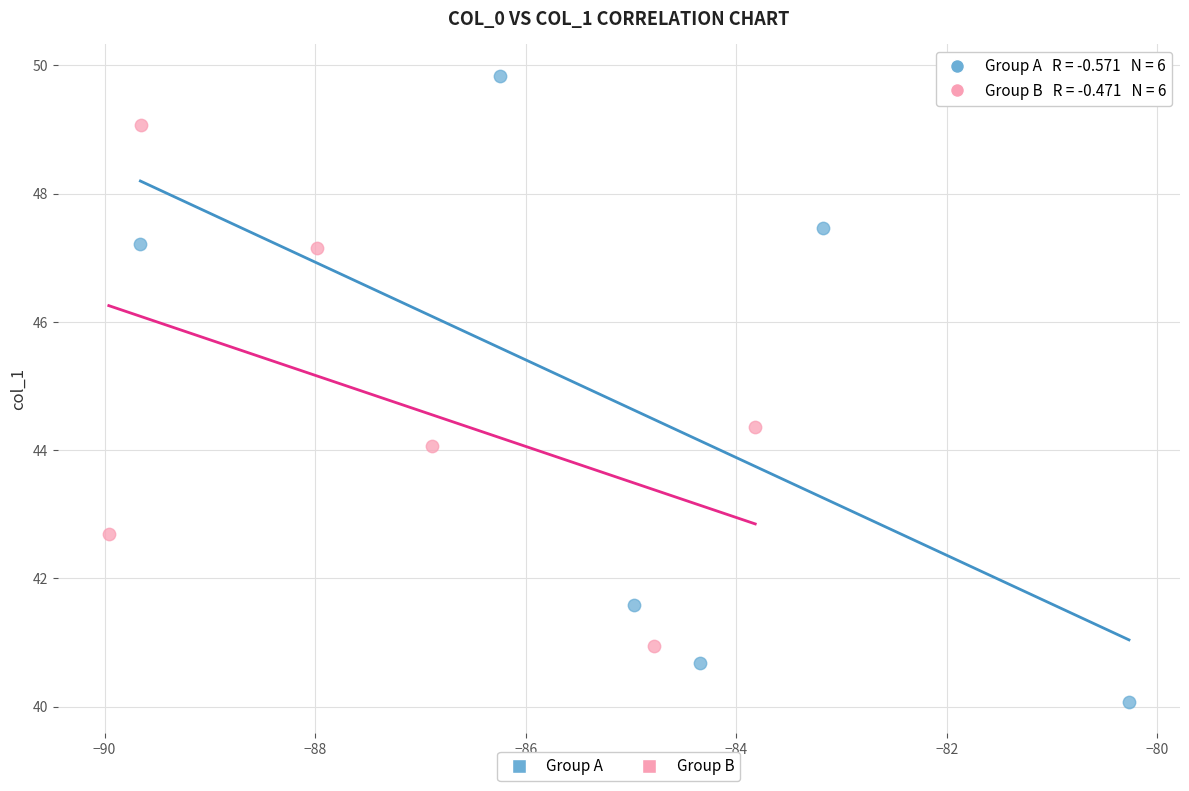

Which series contains the lowest Y value?

Group A